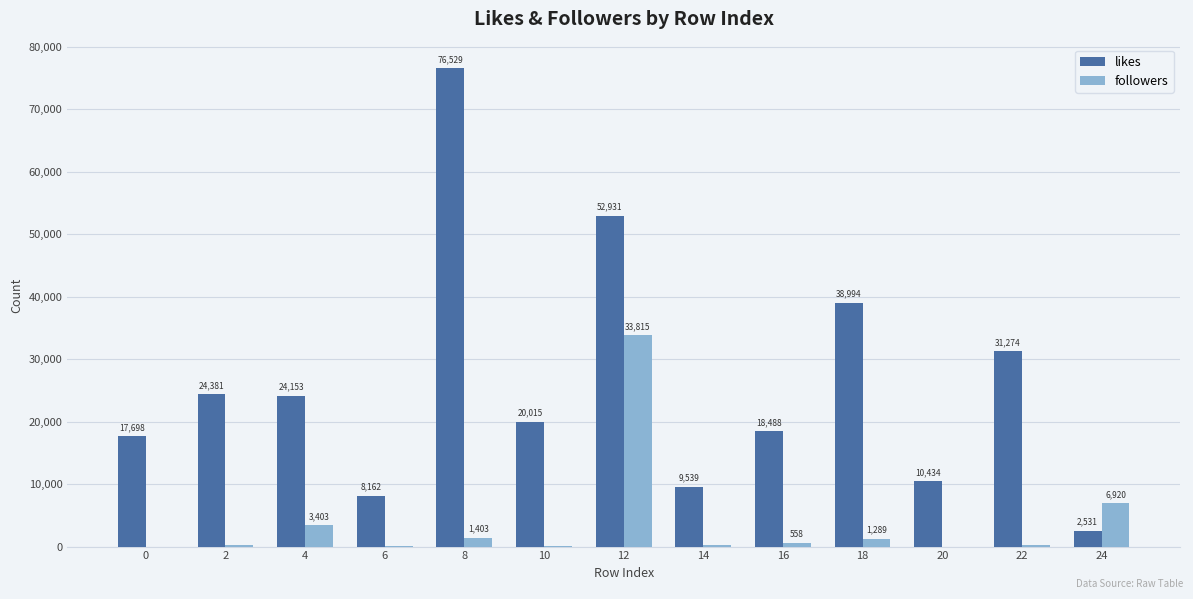

How many values in followers are above zero?

12